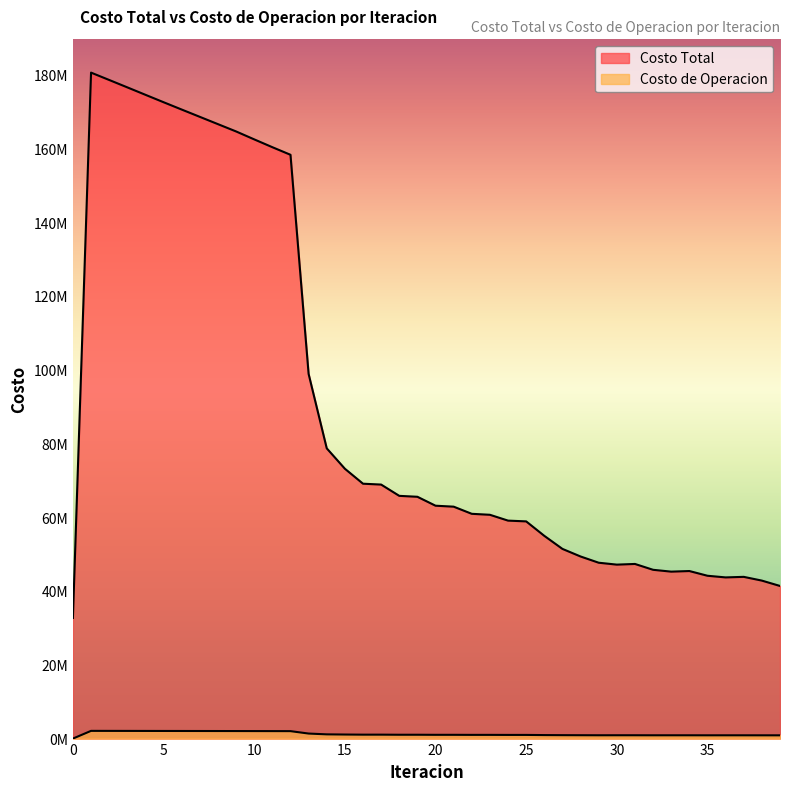

What is the approximate value of Costo Total at 15?

73219055.0